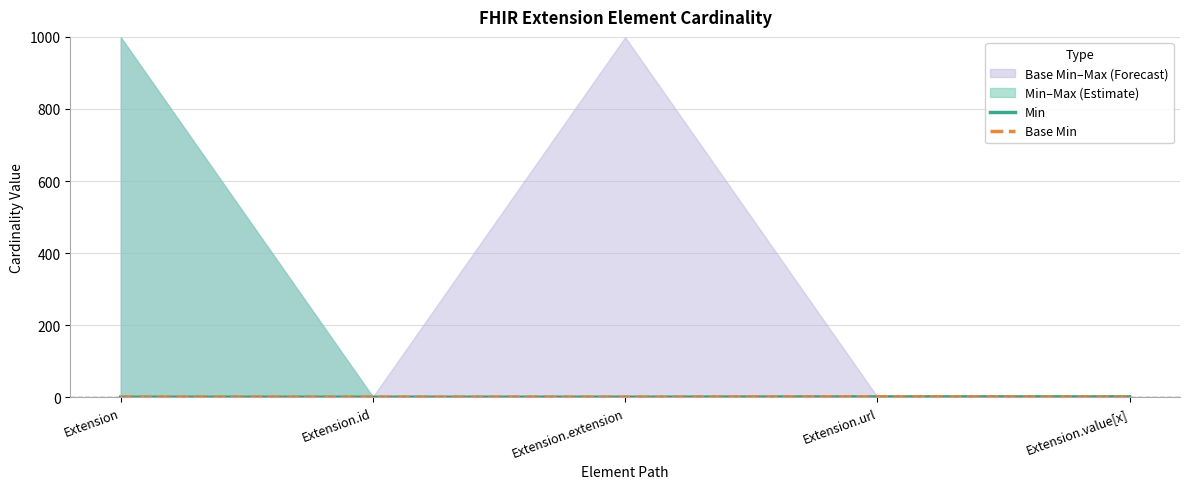

Between Extension.value[x] and Extension.url, which is larger?

Extension.value[x]